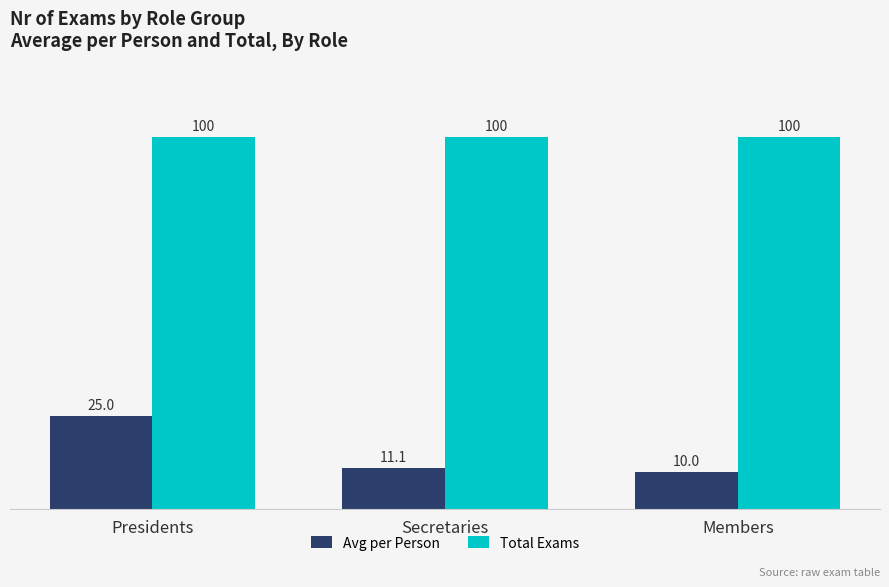

The Total Exams series shows 138.0 at Members. True or false?

False